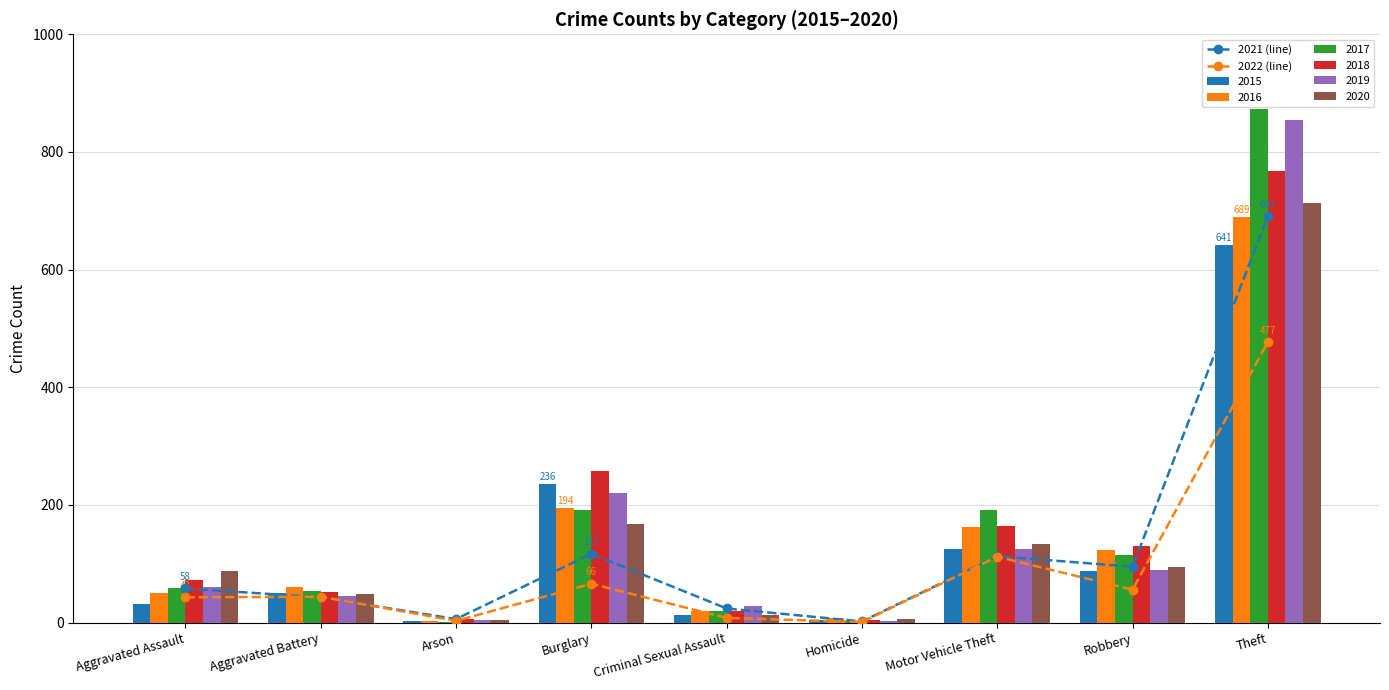

Which series has the largest range (max minus min)?

2021 (line)